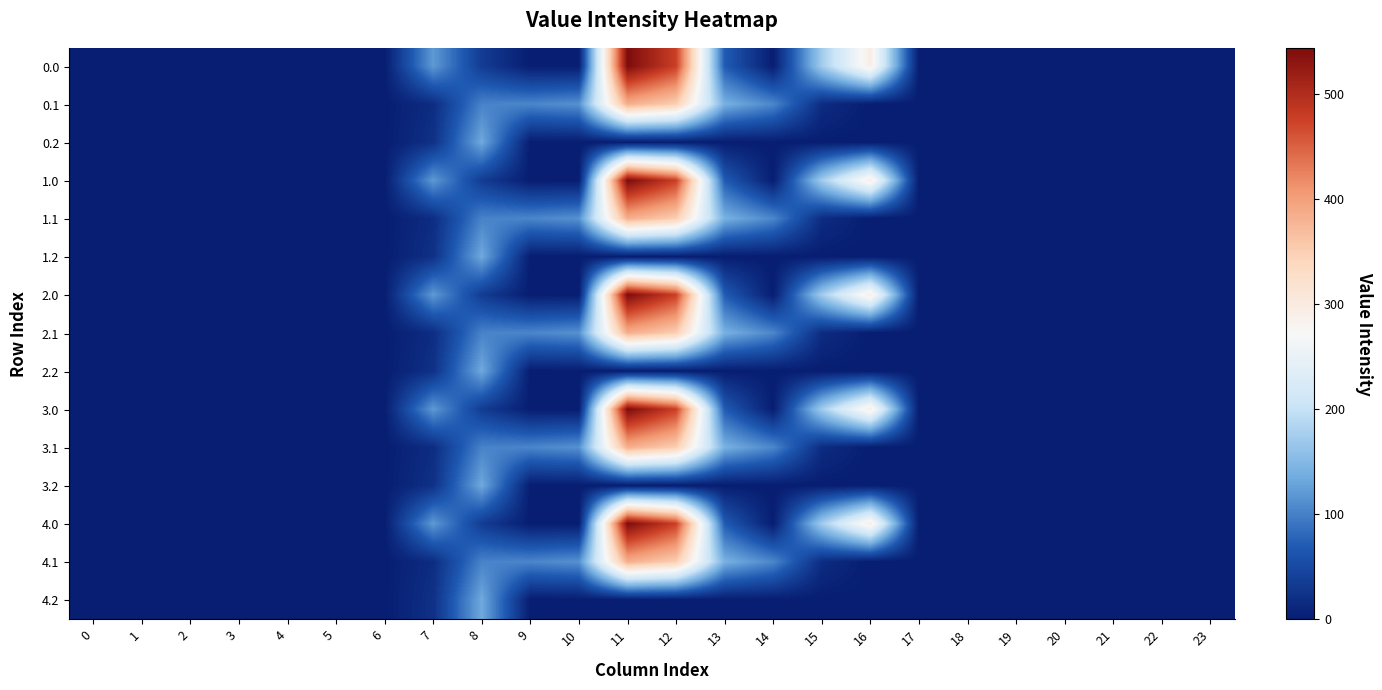

What is the total value across all series at 10?

570.0